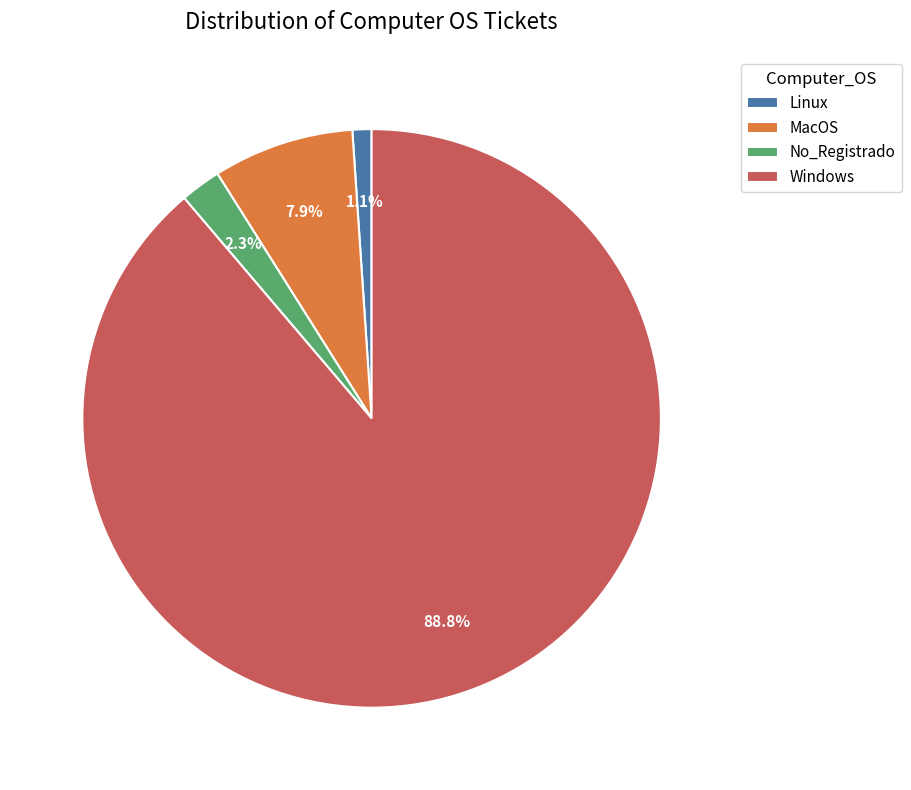

What is the largest slice in the pie chart?

Windows